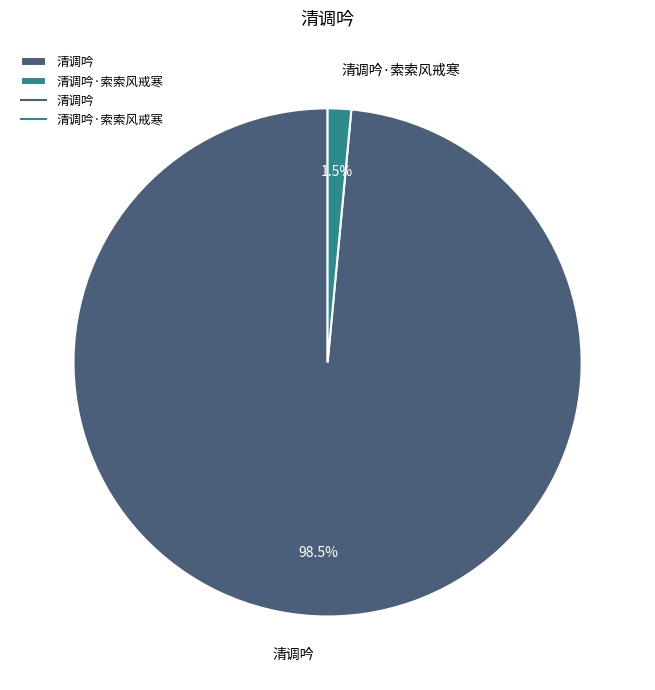

Is it true that 清调吟 is 89% of the pie?

False